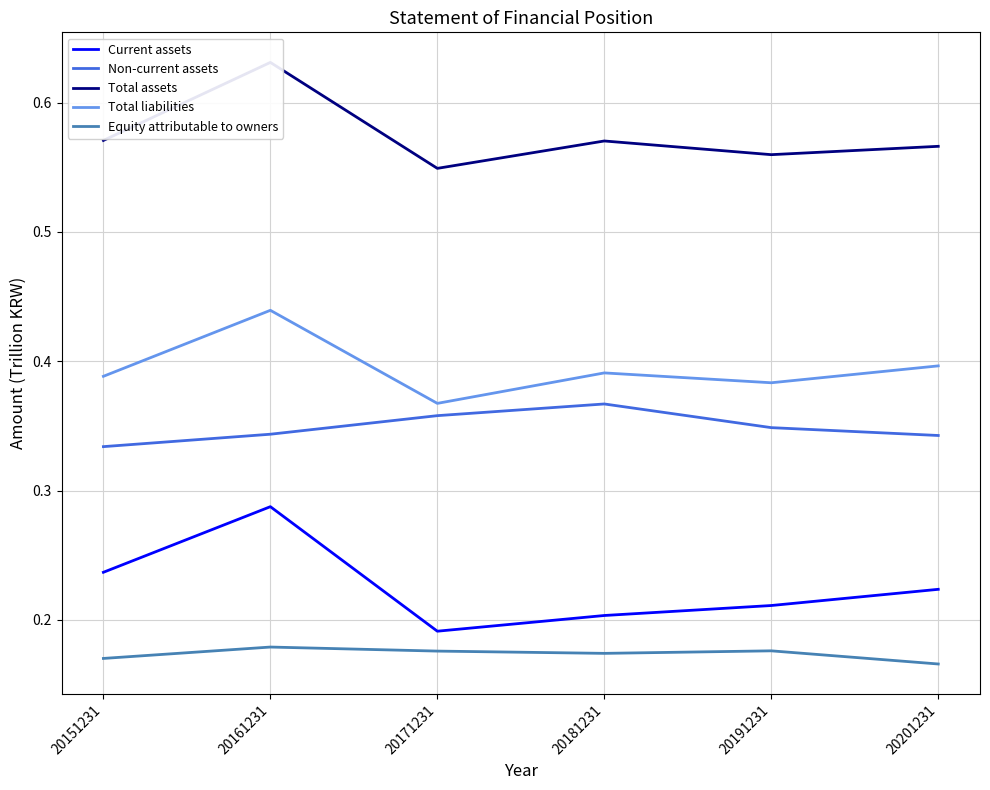

Which series has the largest range (max minus min)?

Current assets